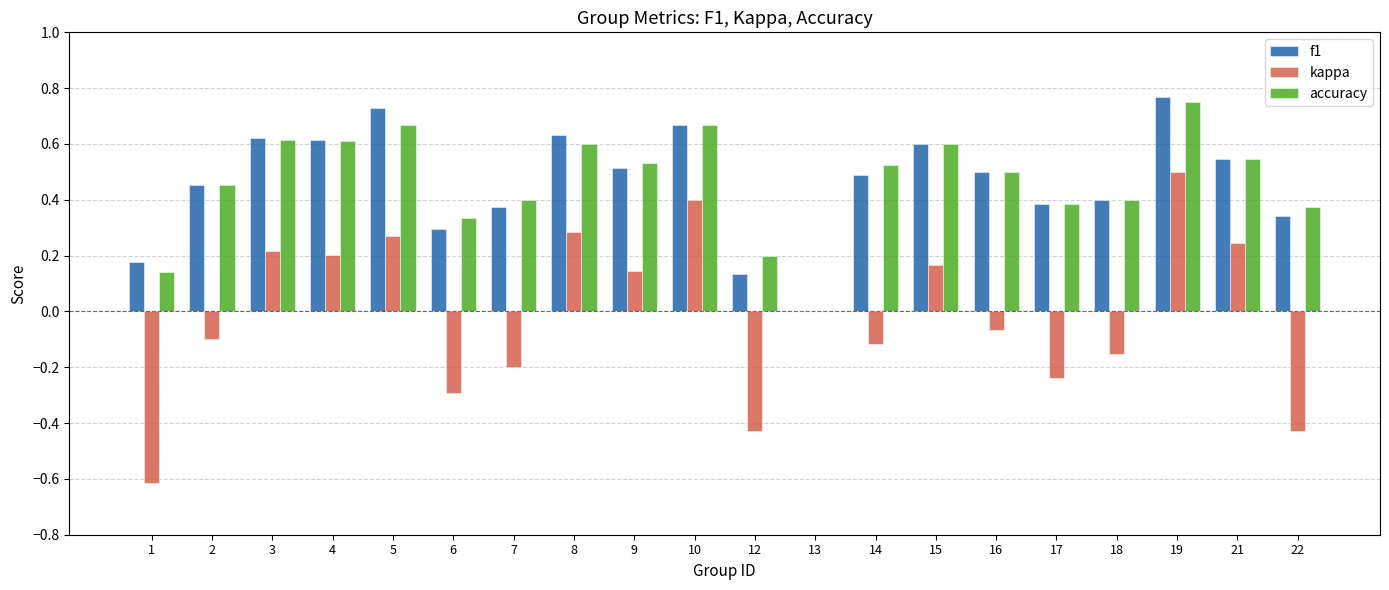

At which label does kappa reach its peak?

19